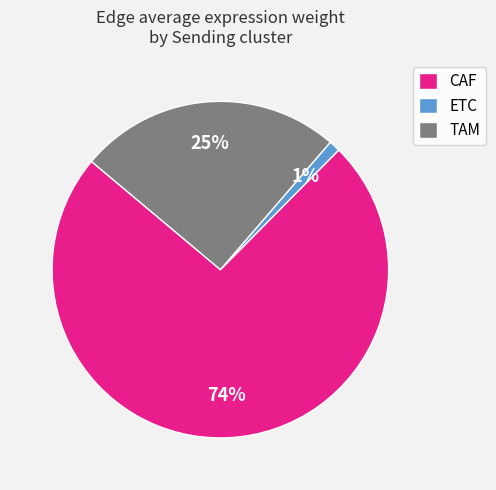

To the nearest percent, what portion does ETC represent?

1%